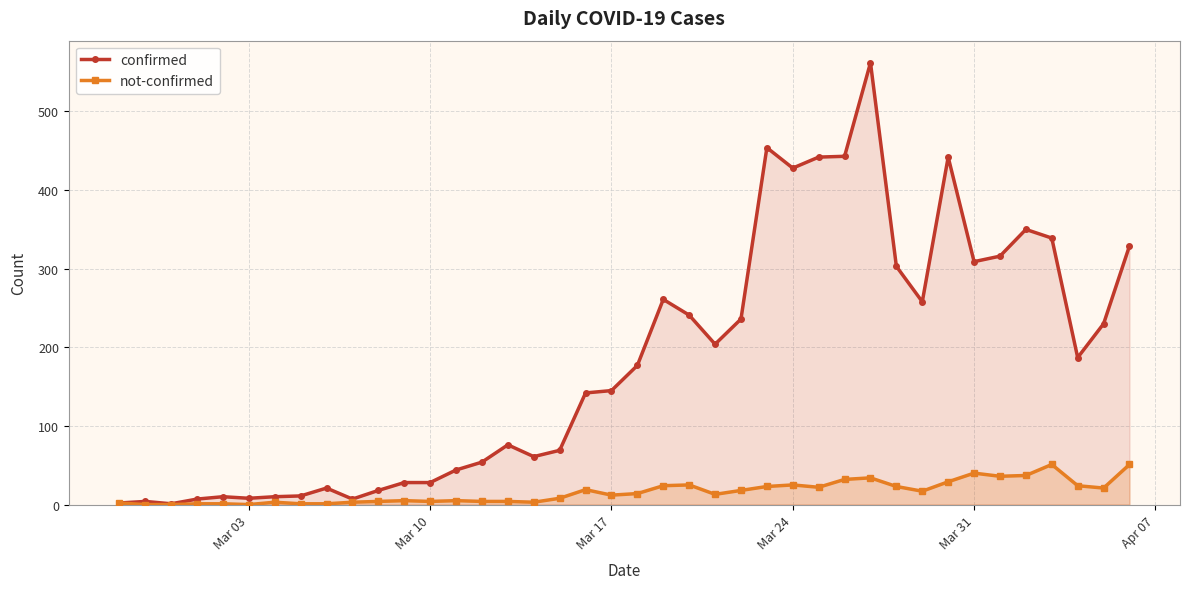

Reading left to right, list all the values displayed in this chart.

confirmed: 2	4	1	7	10	8	10	11	21	7	18	28	28	44	54	76	61	69	142	145	177	261	241	204	236	454	428	442	443	562	303	258	442	309	316	350	339	187	230	329
not-confirmed: 2	0	0	1	1	0	3	1	1	3	4	5	4	5	4	4	3	8	19	12	14	24	25	13	18	23	25	22	32	34	23	17	29	40	36	37	51	24	21	51